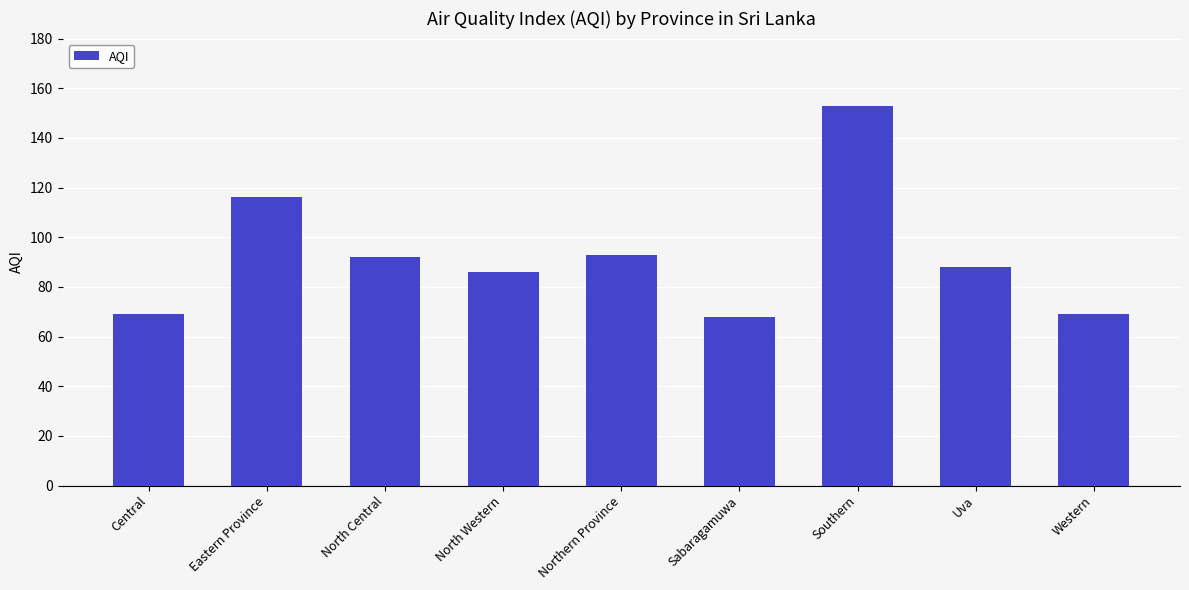

Reading left to right, transcribe all the data shown in this chart.

Central=69	Eastern Province=116	North Central=92	North Western=86	Northern Province=93	Sabaragamuwa=68	Southern=153	Uva=88	Western=69